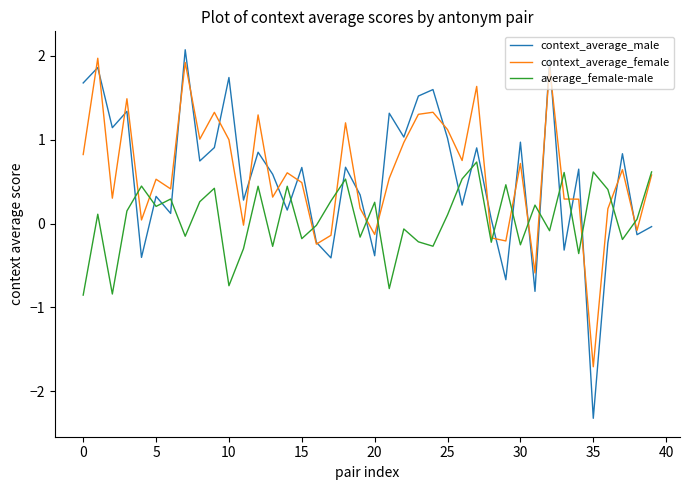

What is the lowest value of the average_female-male series?

-0.9